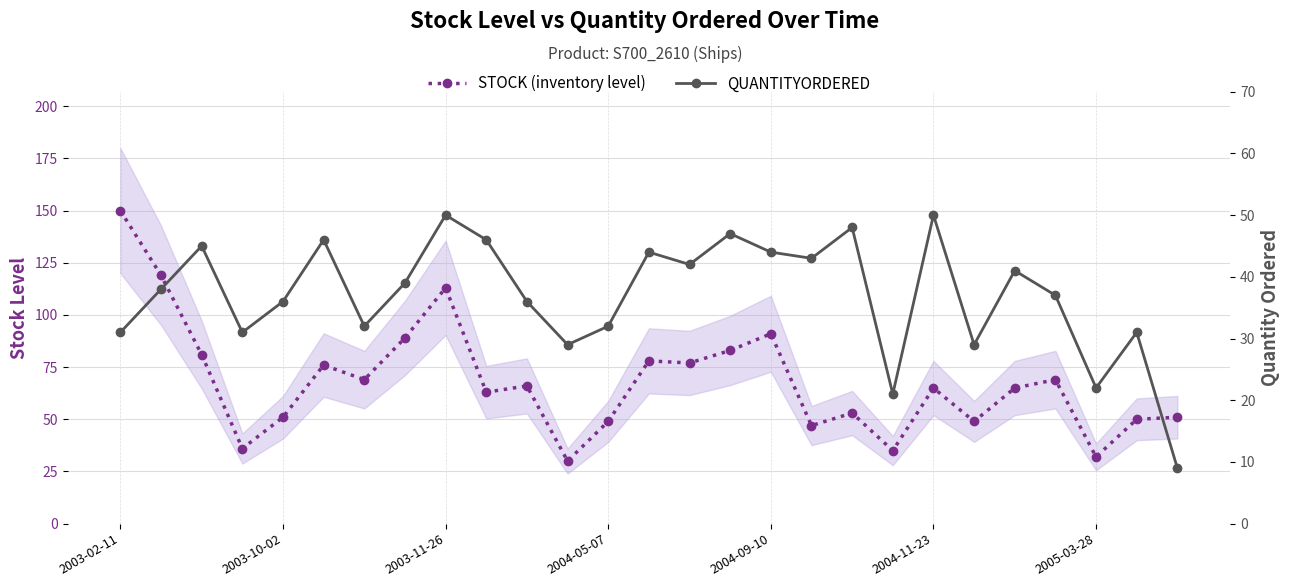

In QUANTITYORDERED, how many points are lower than both neighbors (excluding endpoints)?

8